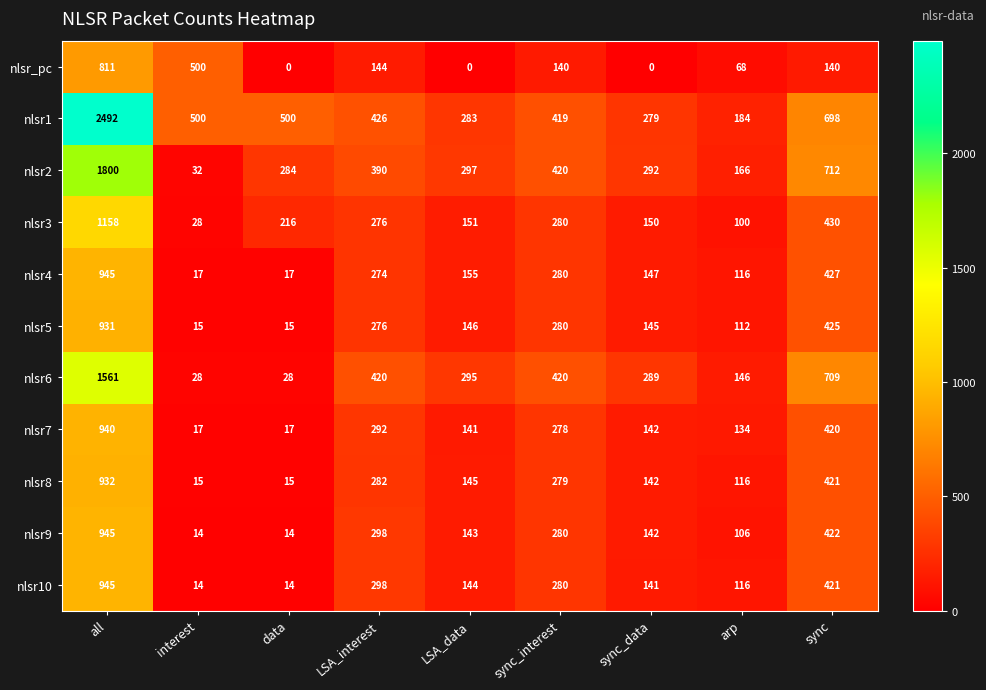

Is it true that nlsr3 equals 231 at sync_data?

False